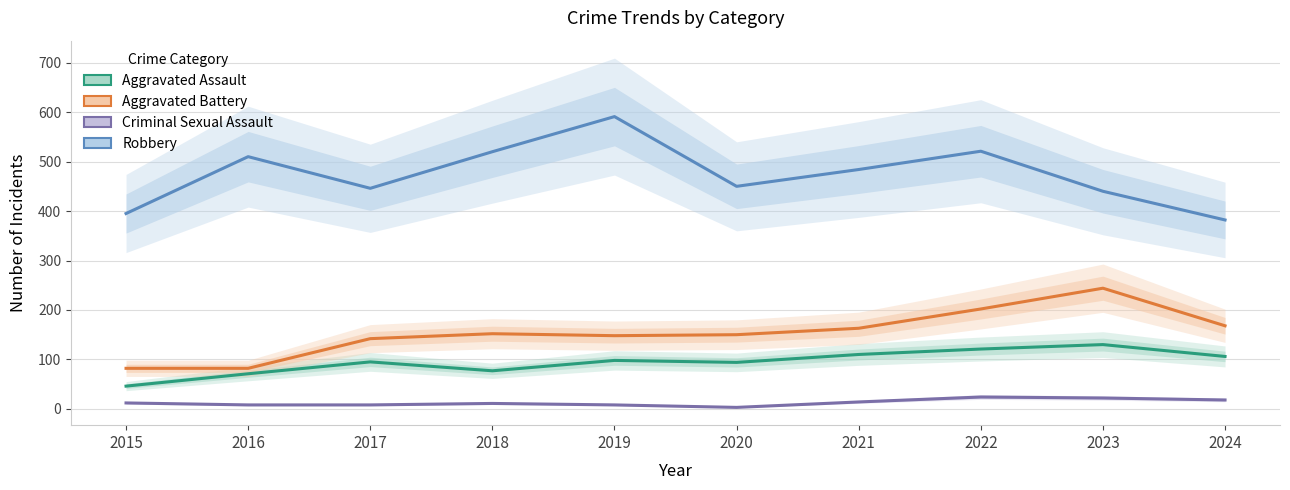

The Criminal Sexual Assault series shows 12 at 2015. True or false?

True